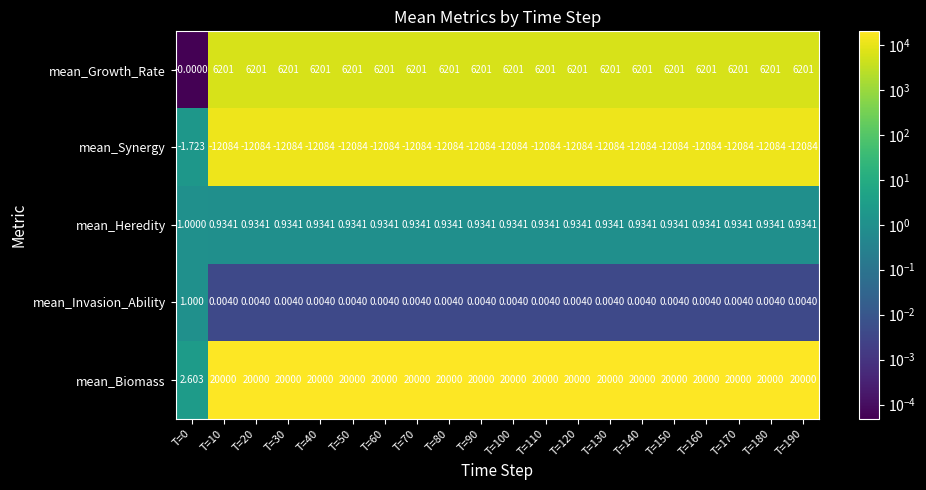

Rank the series at T=110 from highest to lowest value.

mean_Biomass, mean_Growth_Rate, mean_Heredity, mean_Invasion_Ability, mean_Synergy